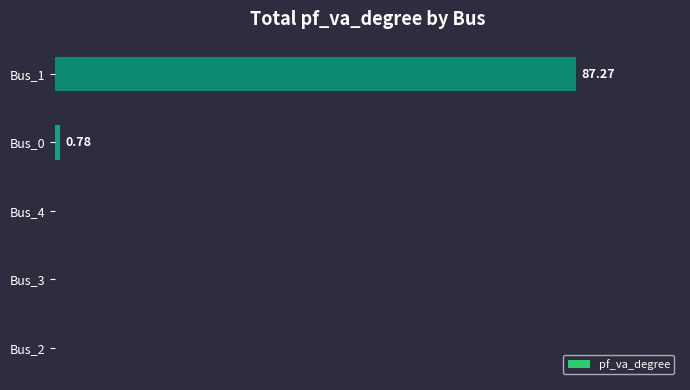

What is the difference between the maximum and minimum values?

87.3